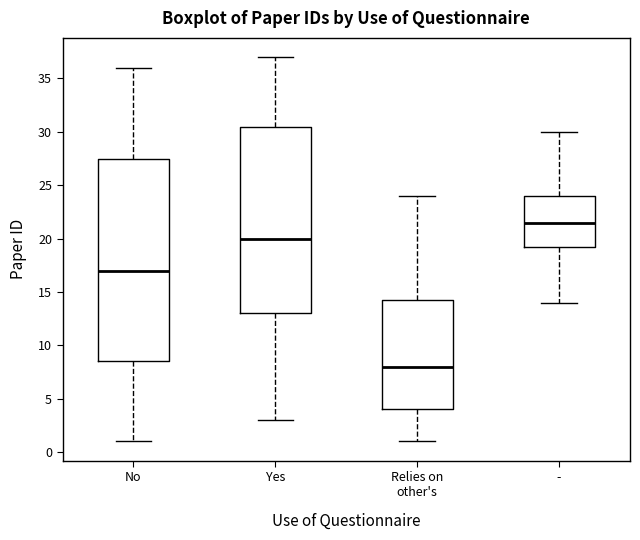

Where does the median line of the box for Relies on other's sit on the y-axis? The values are not printed on the chart, so give them approximately, as read against the axis.

8.0